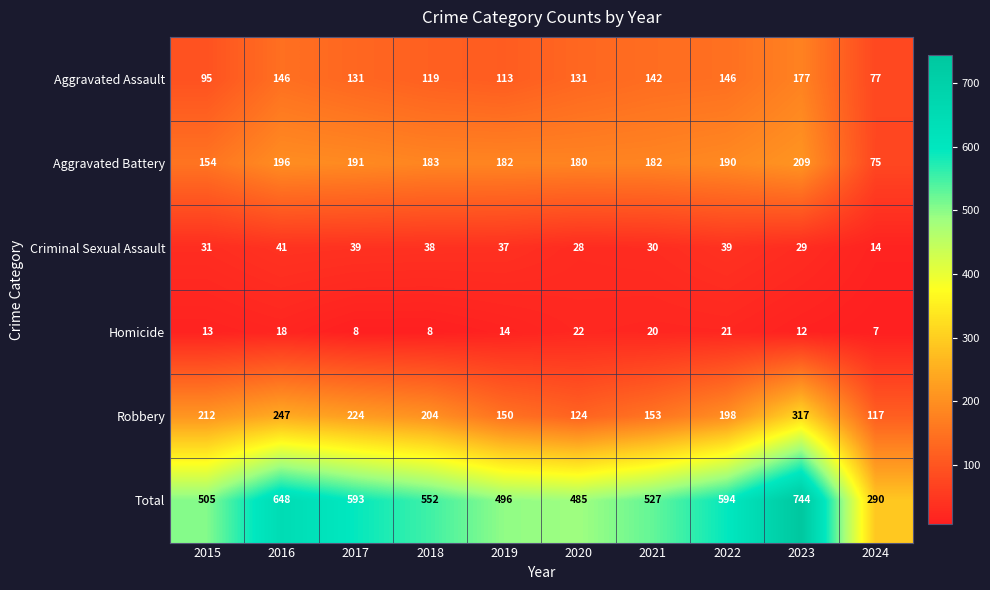

Where does the Robbery series first go above 204?

2015